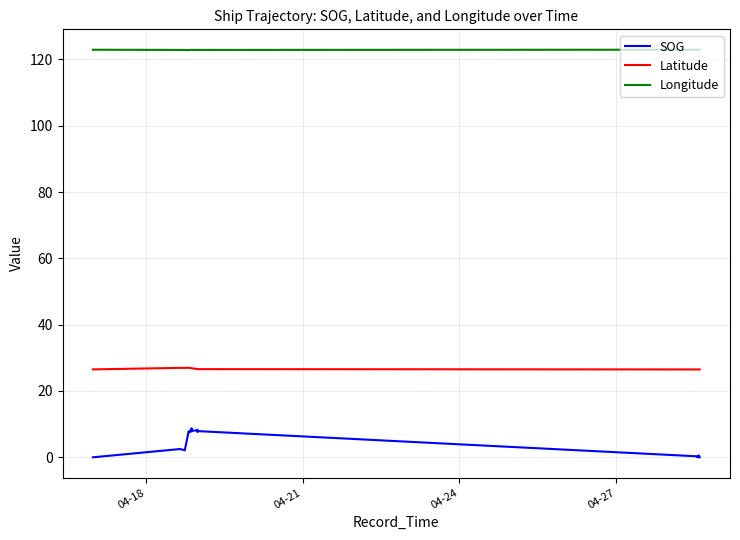

List the series in order of their overall mean, lowest first.

SOG, Latitude, Longitude